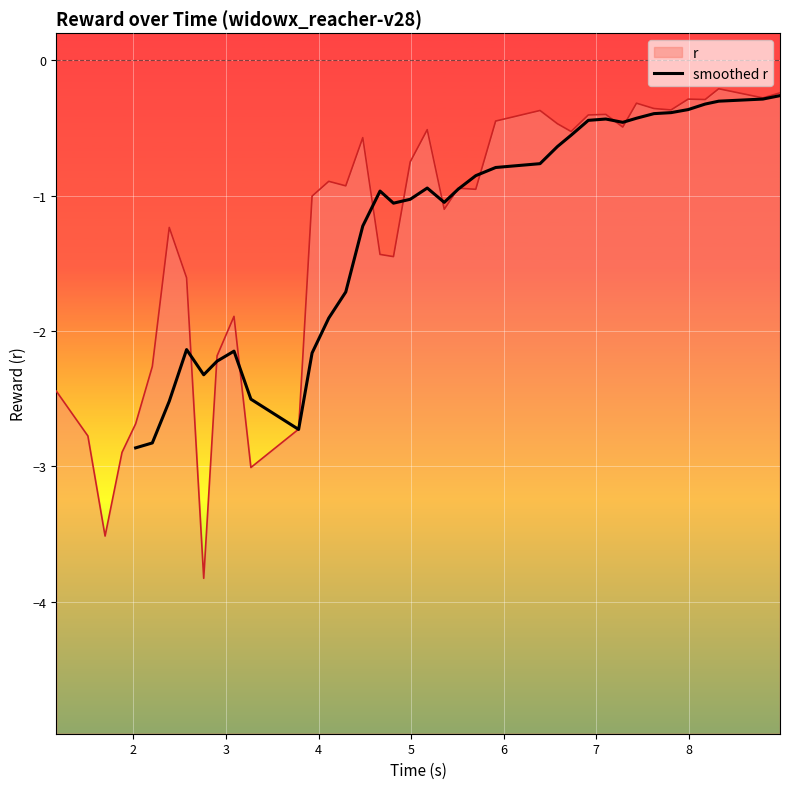

Reading right to left, transcribe all the data shown in this chart.

-0.3	-0.3	-0.3	-0.3	-0.4	-0.4	-0.4	-0.4	-0.5	-0.4	-0.4	-0.6	-0.6	-0.8	-0.8	-0.9	-1.0	-1.1	-0.9	-1.0	-1.1	-1.0	-1.2	-1.7	-1.9	-2.2	-2.7	-2.5	-2.1	-2.2	-2.3	-2.1	-2.5	-2.8	-2.9